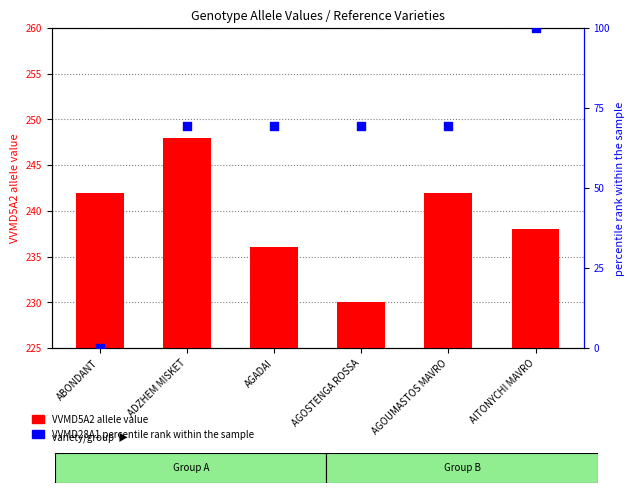

Which series has the largest total across all categories?

VVMD5A2 allele value